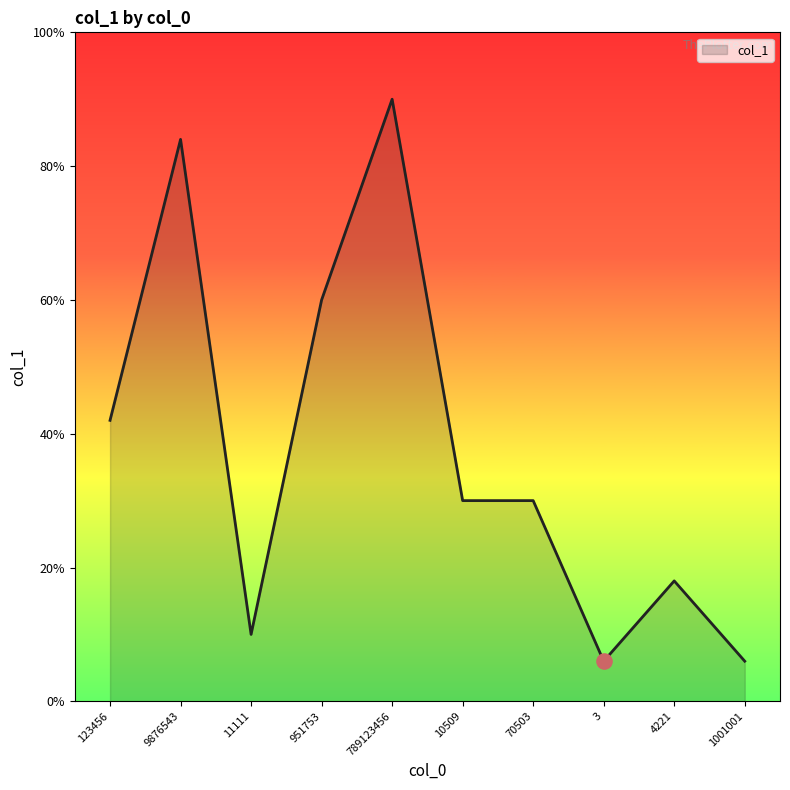

Between 123456 and 3, which is larger?

123456